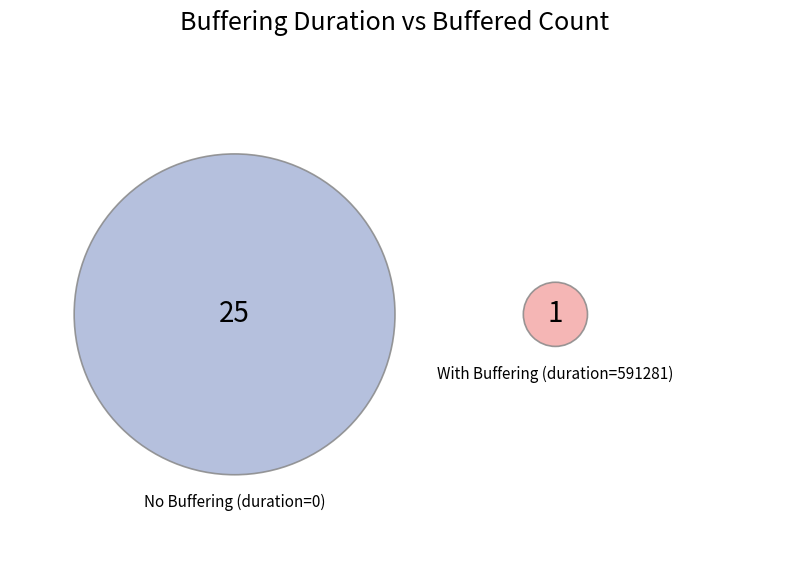

Is it true that 0 is 14% of the pie?

False